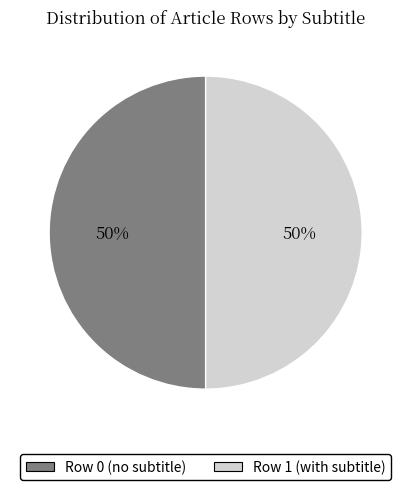

To the nearest percent, what is the average slice percentage?

50%